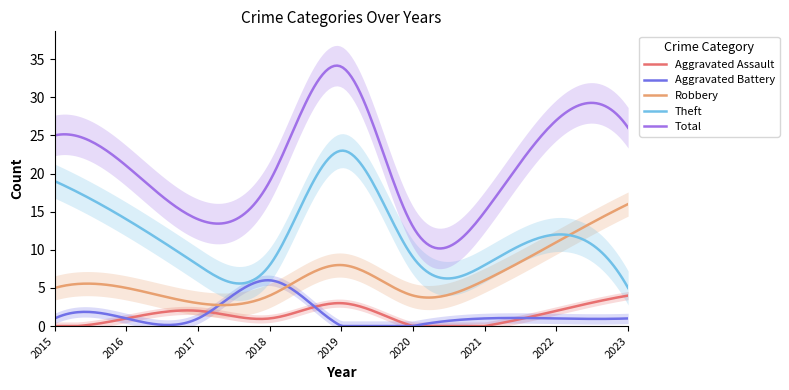

What is the value of the Aggravated Assault point at the 2nd from the left?

1